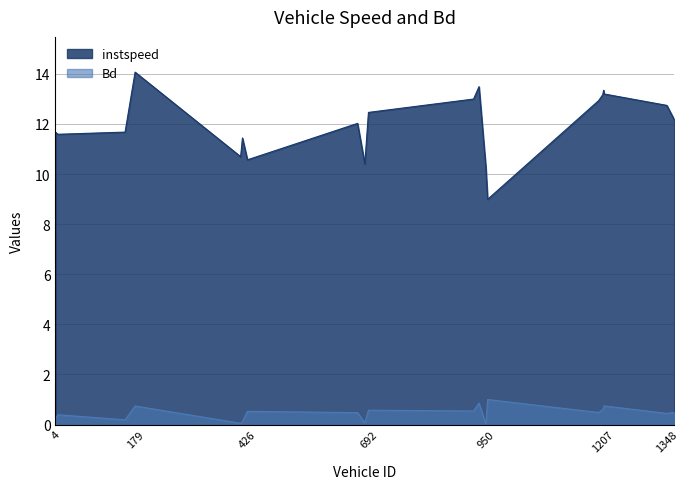

Where is the first local minimum for instspeed?

9